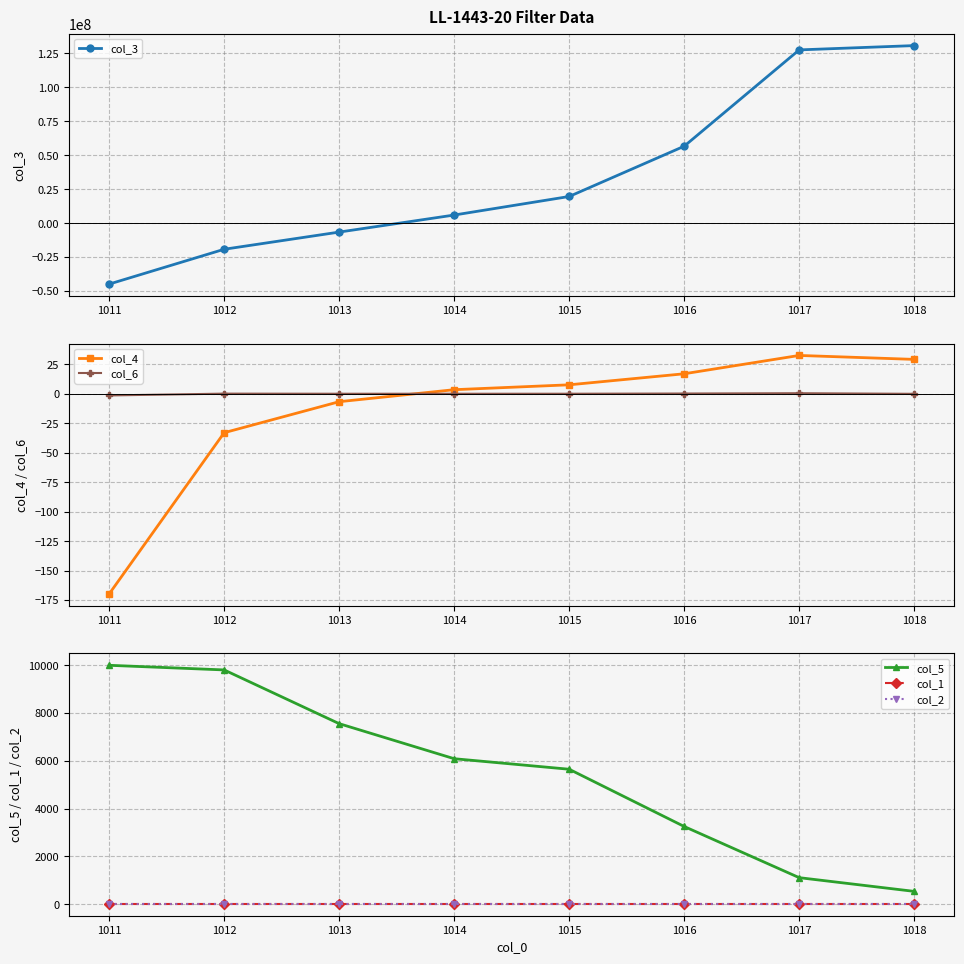

At which category is the sum across all series the highest?

1018